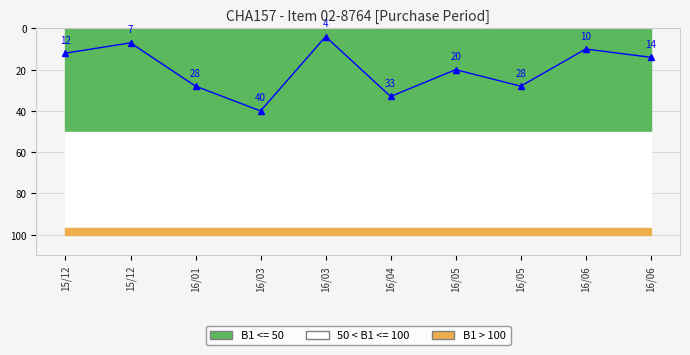

What is the maximum value shown in the chart?

40